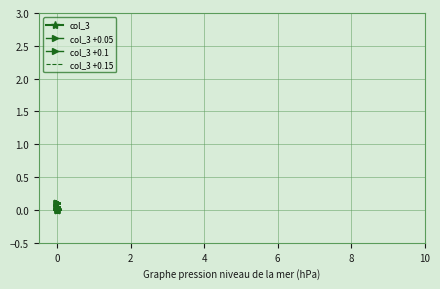

Reading left to right, list all the values displayed in this chart.

col_3: 0.0	0.0	0.0	0.0	0.0	0.0	0.0	0.0	0.0	0.0
col_3 +0.05: 0.1	0.1	0.1	0.1	0.1	0.1	0.1	0.1	0.1	0.1
col_3 +0.1: 0.1	0.1	0.1	0.1	0.1	0.1	0.1	0.1	0.1	0.1
col_3 +0.15: 0.1	0.1	0.1	0.1	0.1	0.1	0.1	0.1	0.1	0.1